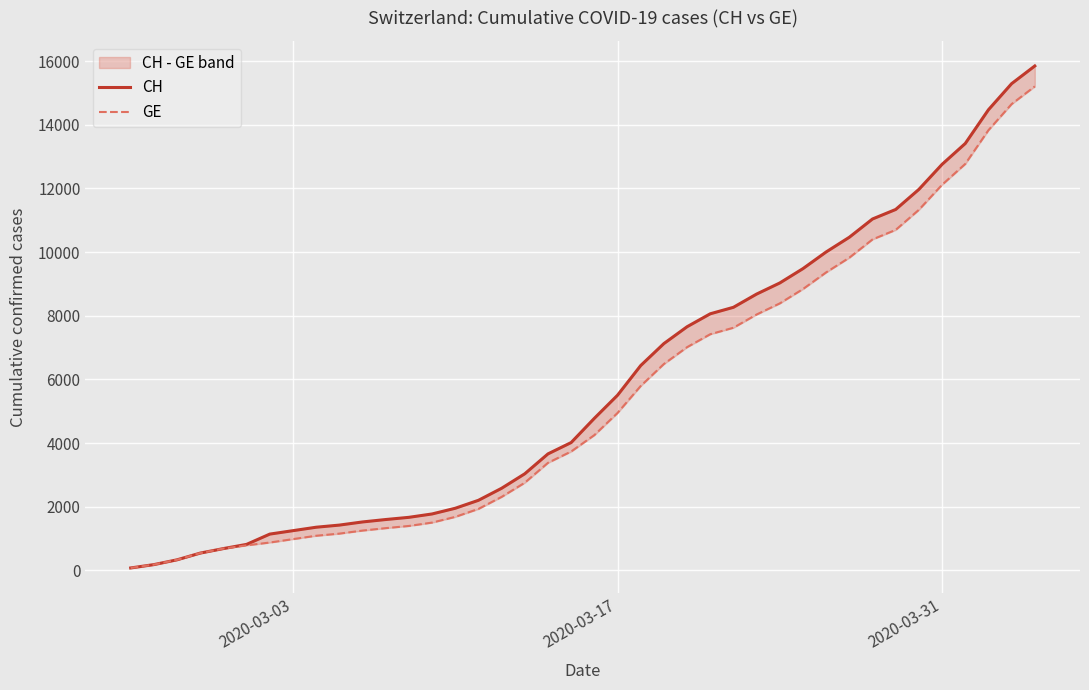

What is the minimum value shown in the chart?

73